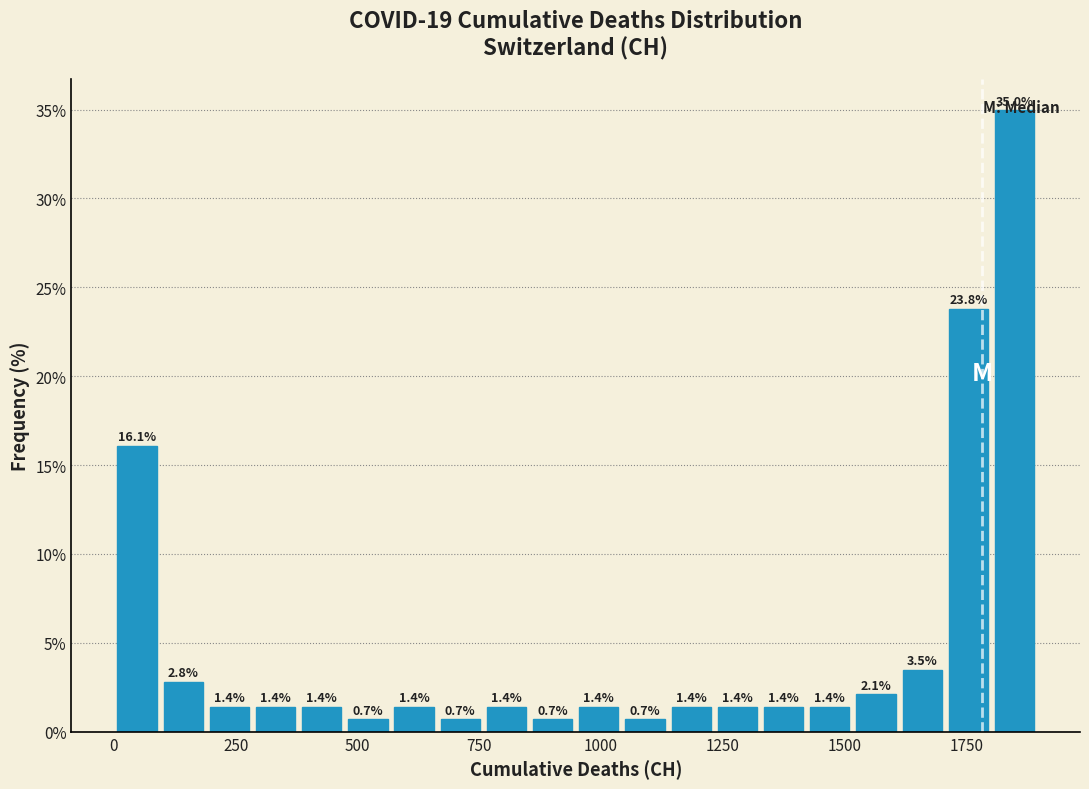

Around what value on the x-axis is the tallest bar? Give the approximate position of its centre, as read against the axis.

1850